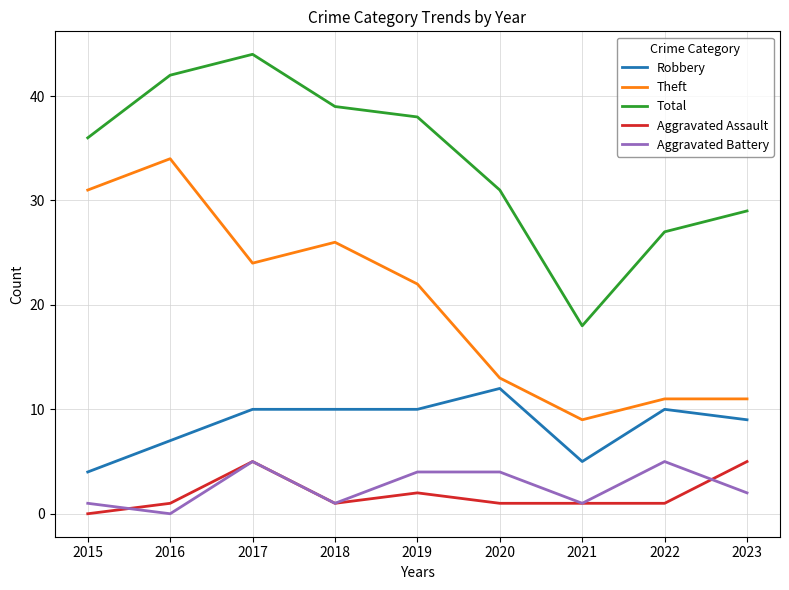

At which label does Robbery reach its peak?

2020